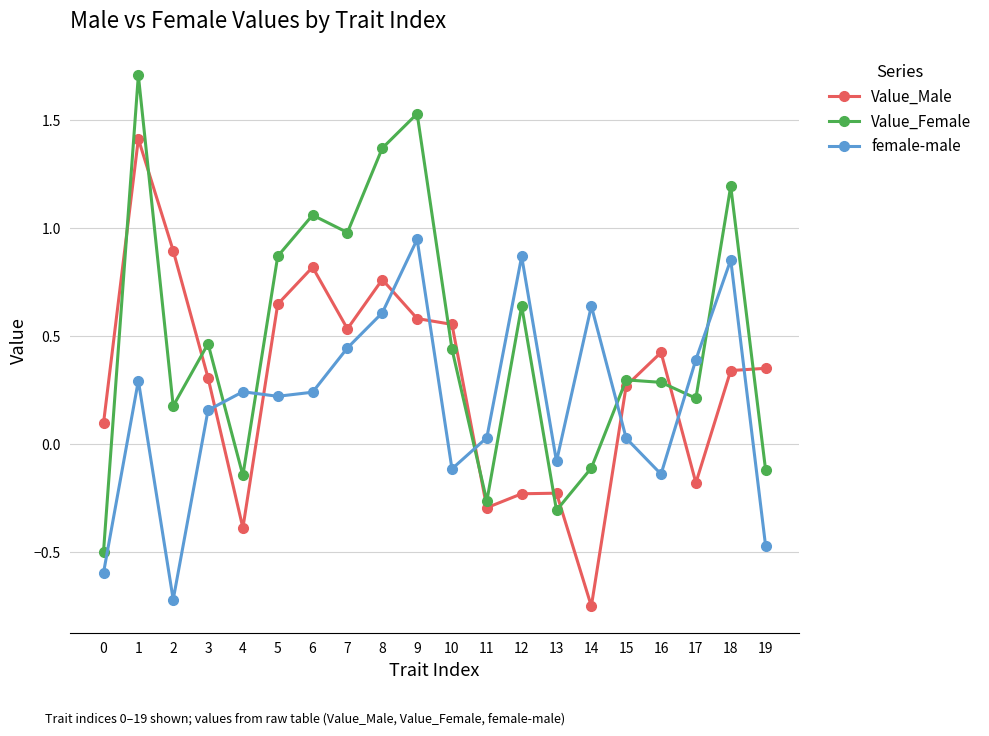

True or false: female-male and Value_Female intersect in this chart.

True